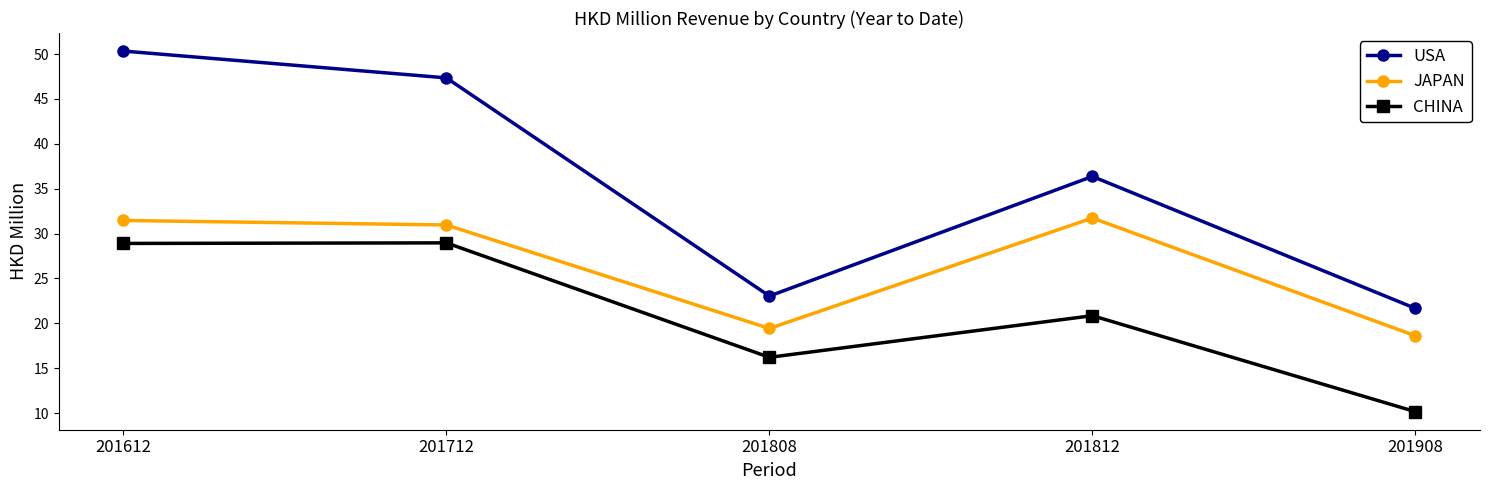

At how many categories does at least one series exceed 36?

3